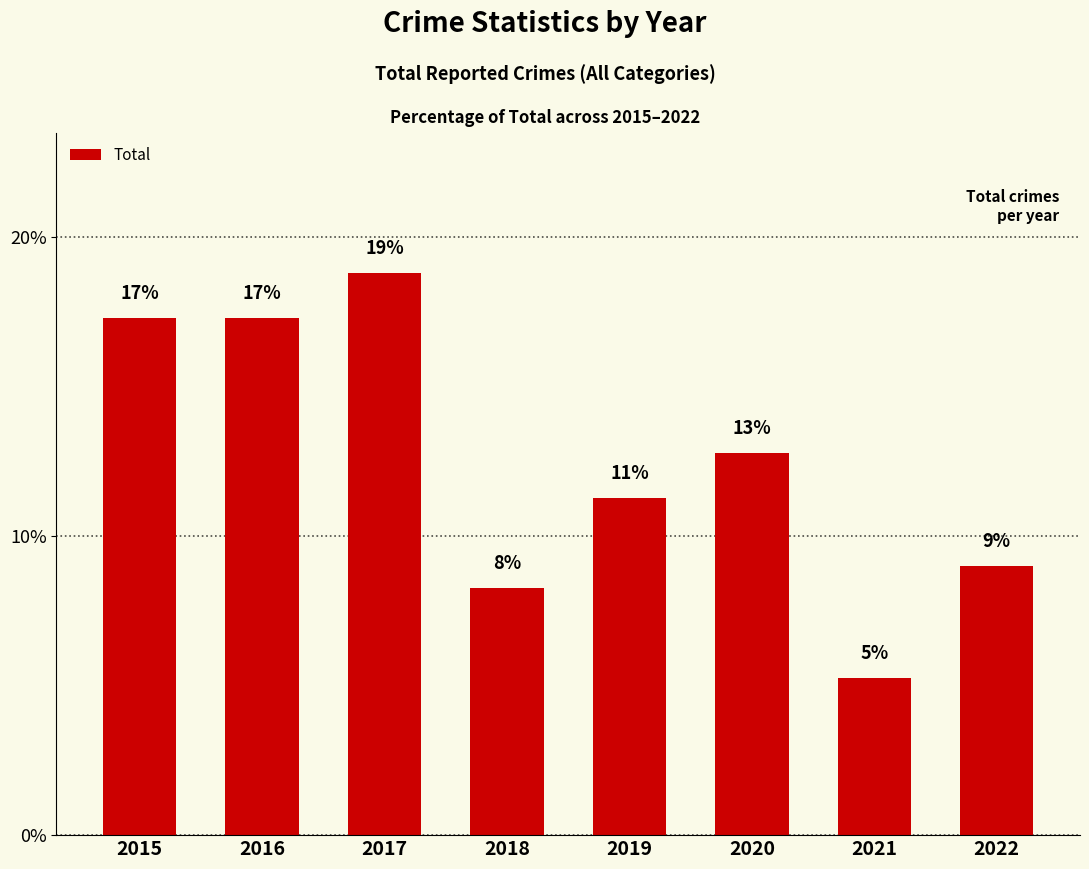

Reading right to left, extract all data points from this chart.

2022=9.0	2021=5.3	2020=12.8	2019=11.3	2018=8.3	2017=18.8	2016=17.3	2015=17.3